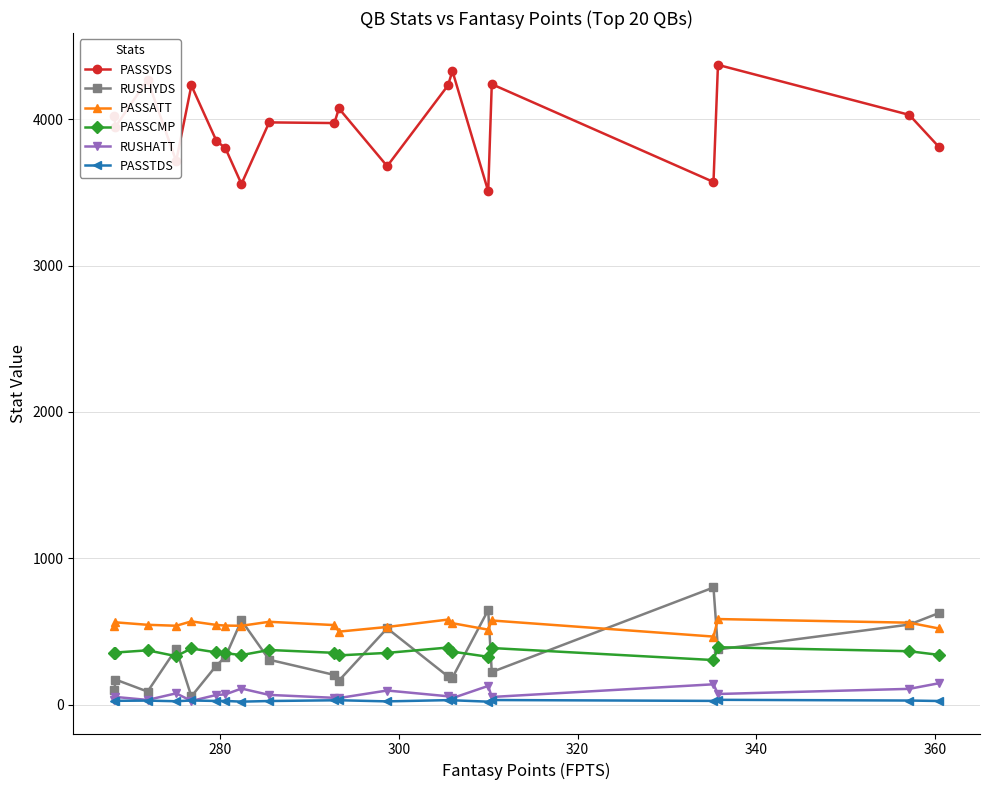

What is the value of the RUSHYDS point at the 12th from the left?

521.2